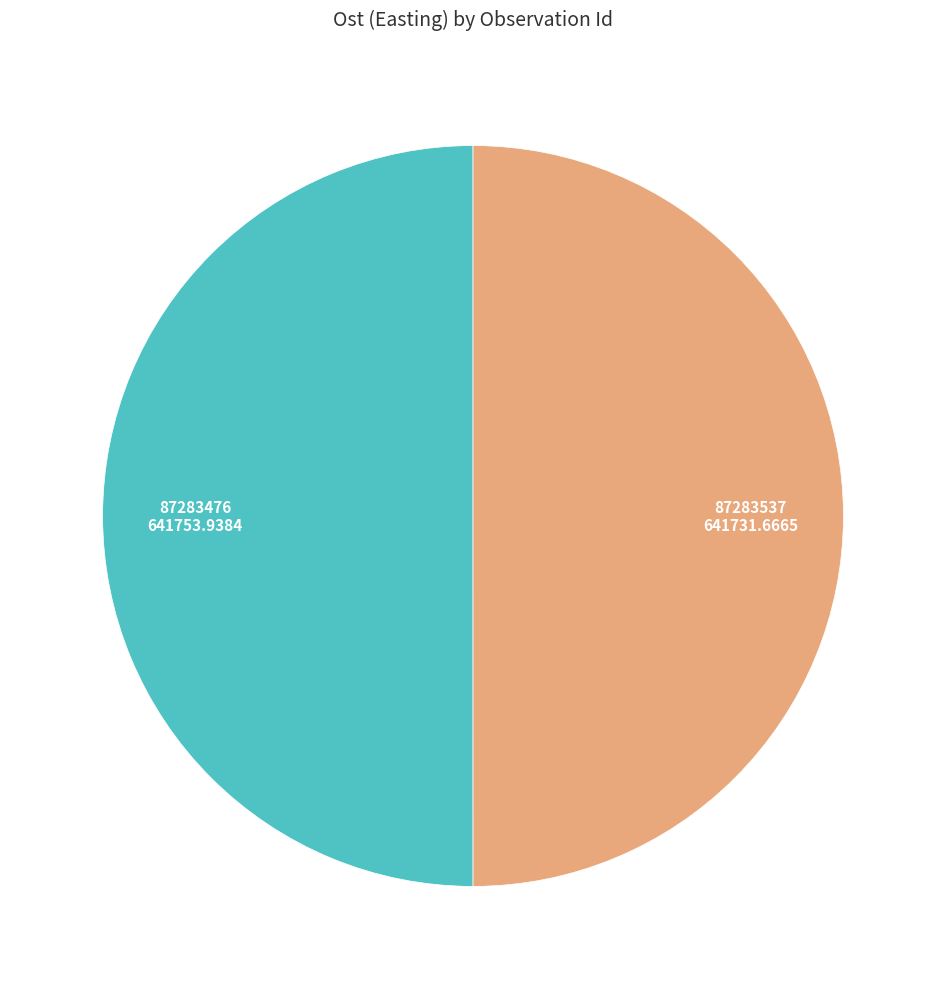

Count the number of slices in the pie.

2